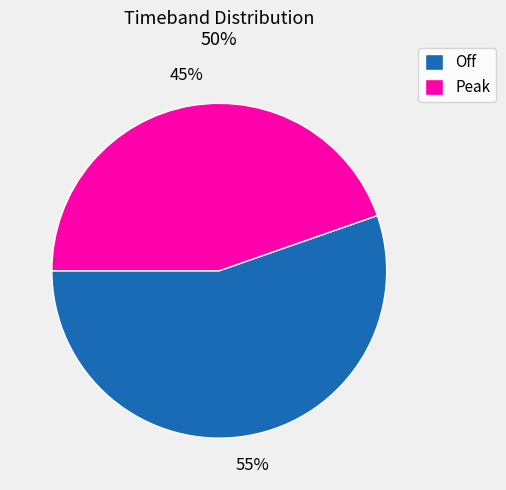

True or false: Peak accounts for 56% of the total.

False